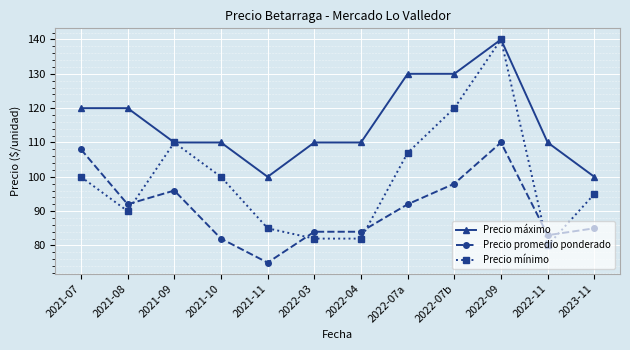

Reading left to right, extract all data points from this chart.

Precio máximo: 120	120	110	110	100	110	110	130	130	140	110	100
Precio promedio ponderado: 108	92	96	82	75	84	84	92	98	110	83	85
Precio mínimo: 100	90	110	100	85	82	82	107	120	140	80	95